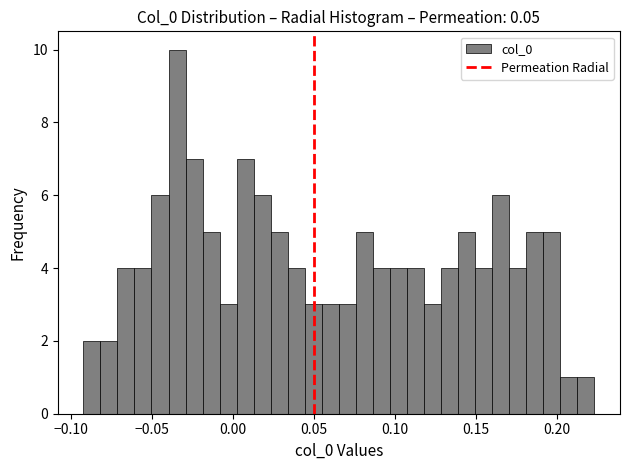

Read against the x-axis, roughly where is the centre of the tallest bar?

-0.035